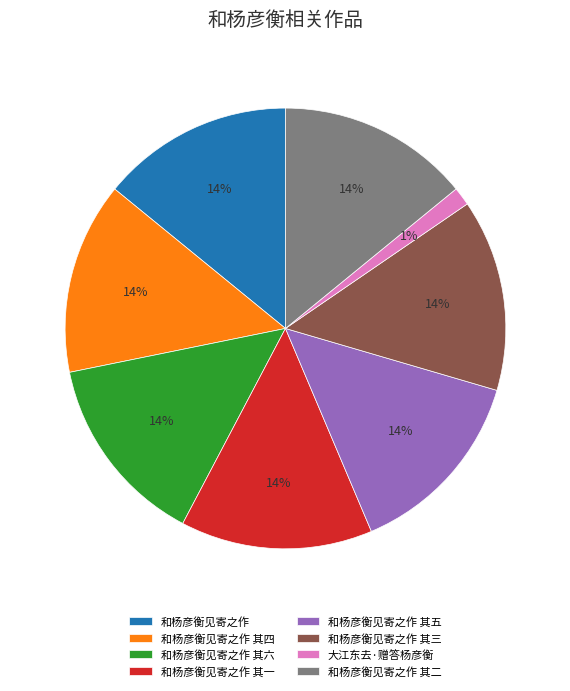

Is 和杨彦衡见寄之作 其二 the majority of the pie?

No